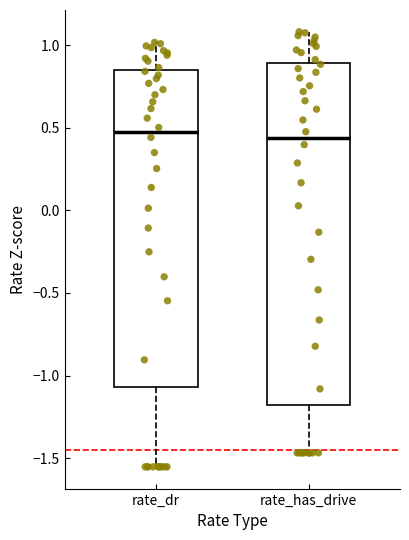

Where is the lower edge of the box for rate_dr on the y-axis? The values are not printed on the chart, so give them approximately, as read against the axis.

-1.05